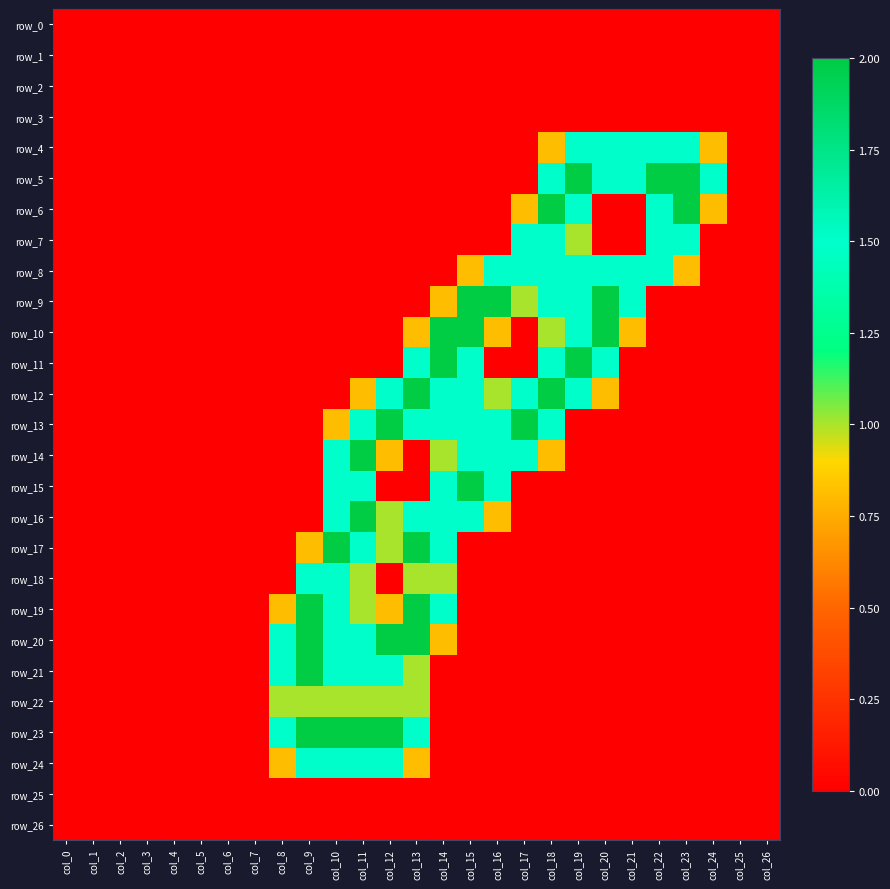

What is the difference between the maximum and second lowest values in the row_6 series?

2.0